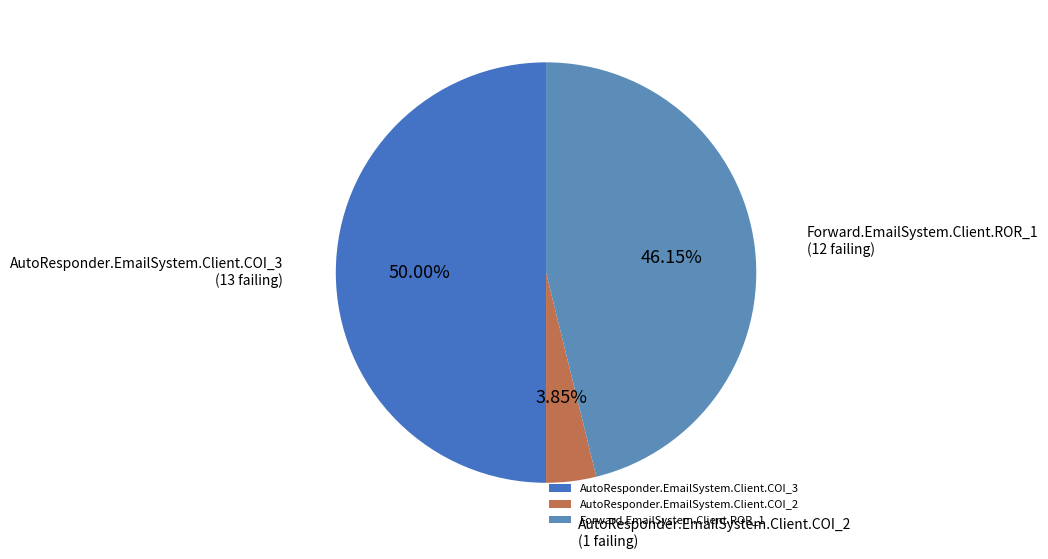

True or false: AutoResponder.EmailSystem.Client.COI_3 accounts for 41% of the total.

False